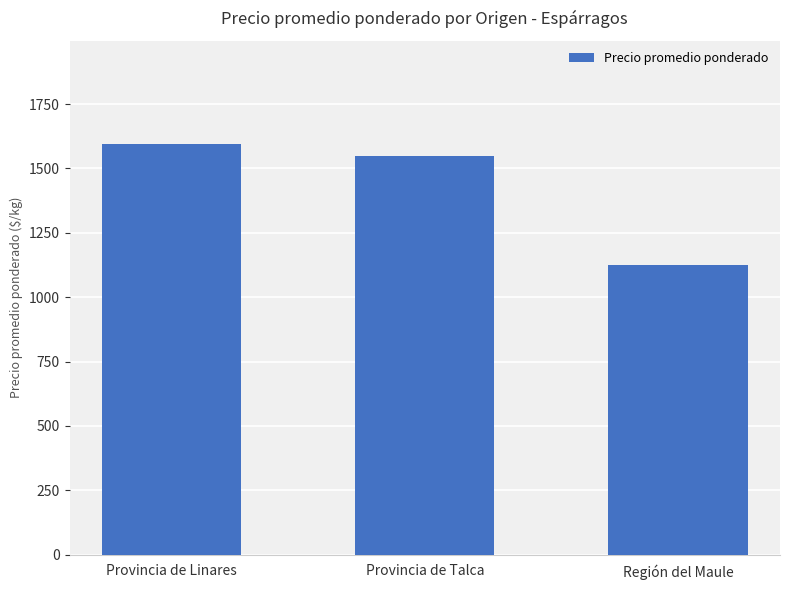

Does the chart contain stacked bars?

No